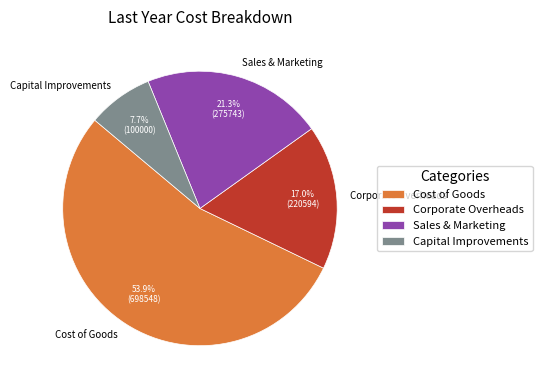

What percentage is the Corporate Overheads slice, to the nearest percent?

17%